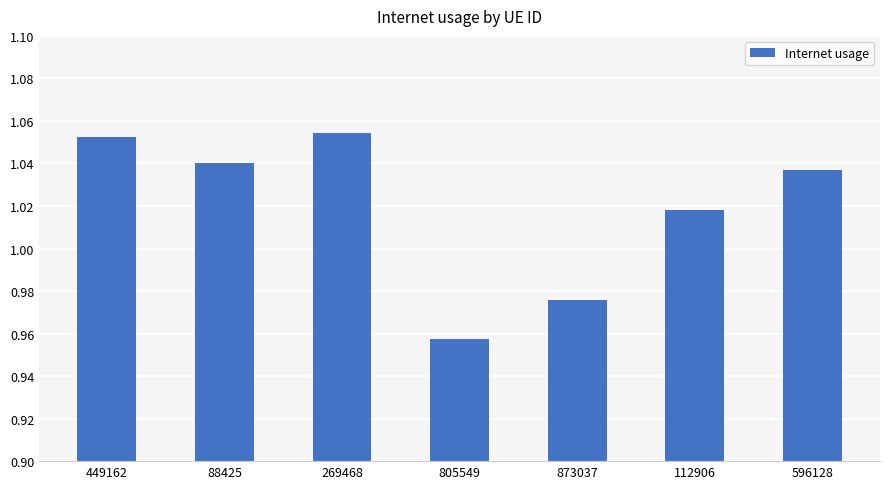

At which label is the value closest to 1?

112906